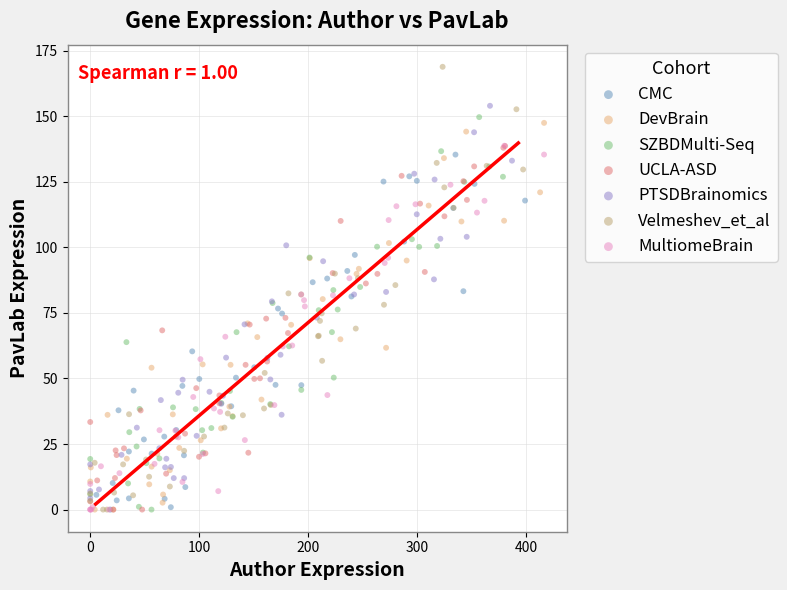

Which series contains the highest Y value?

Velmeshev_et_al